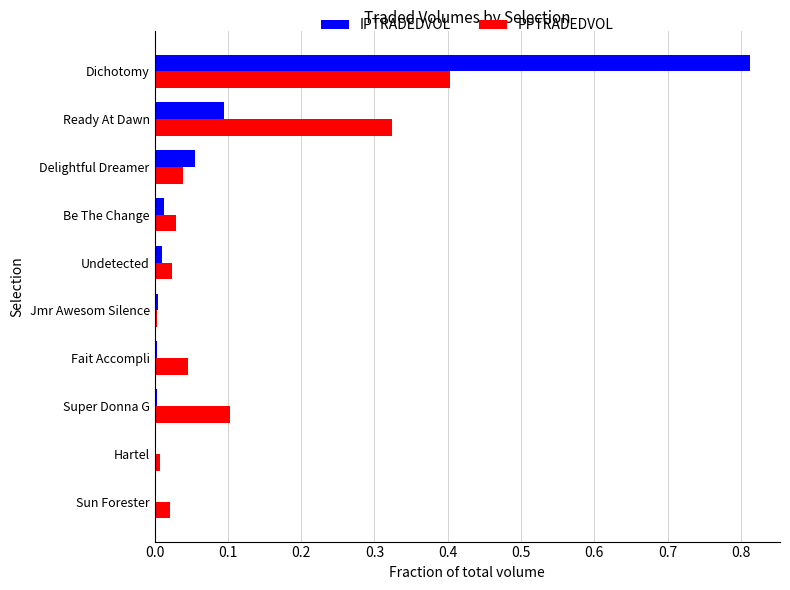

At which category does the chart reach its peak across all series?

Dichotomy